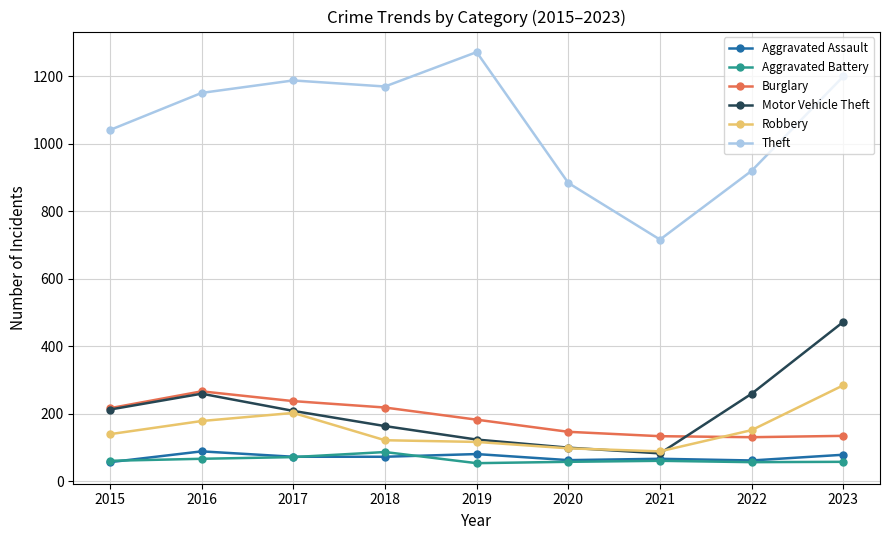

Which series has the widest spread of values?

Theft